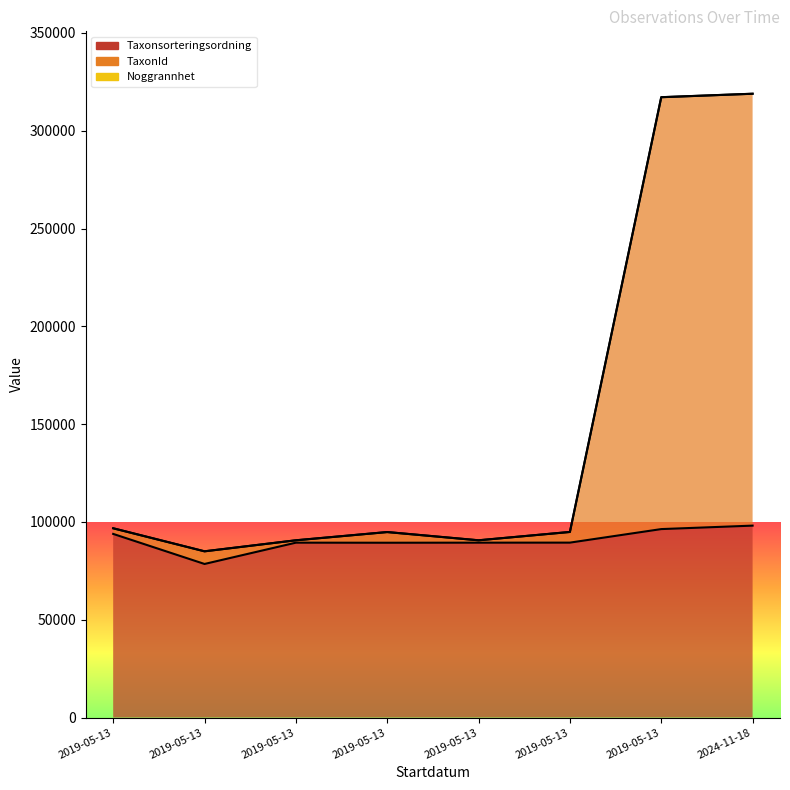

List the series in order of their peak value, highest first.

TaxonId, Taxonsorteringsordning